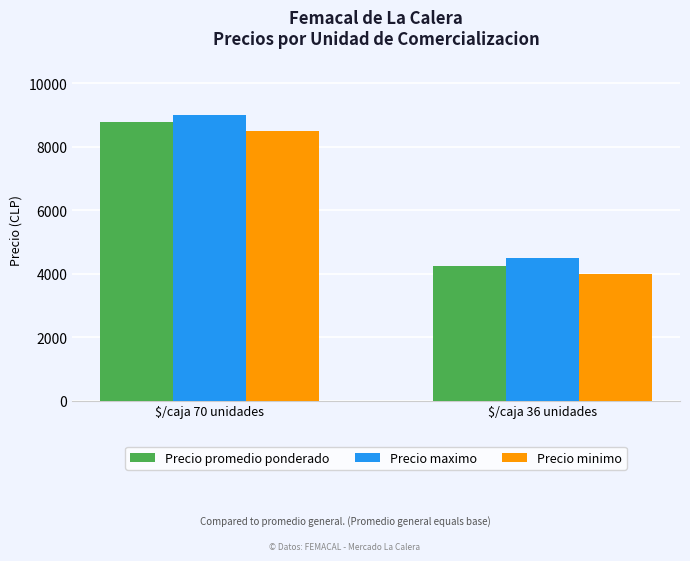

Reading left to right, list all the values displayed in this chart.

Precio promedio ponderado: 8773	4250
Precio maximo: 9000	4500
Precio minimo: 8500	4000